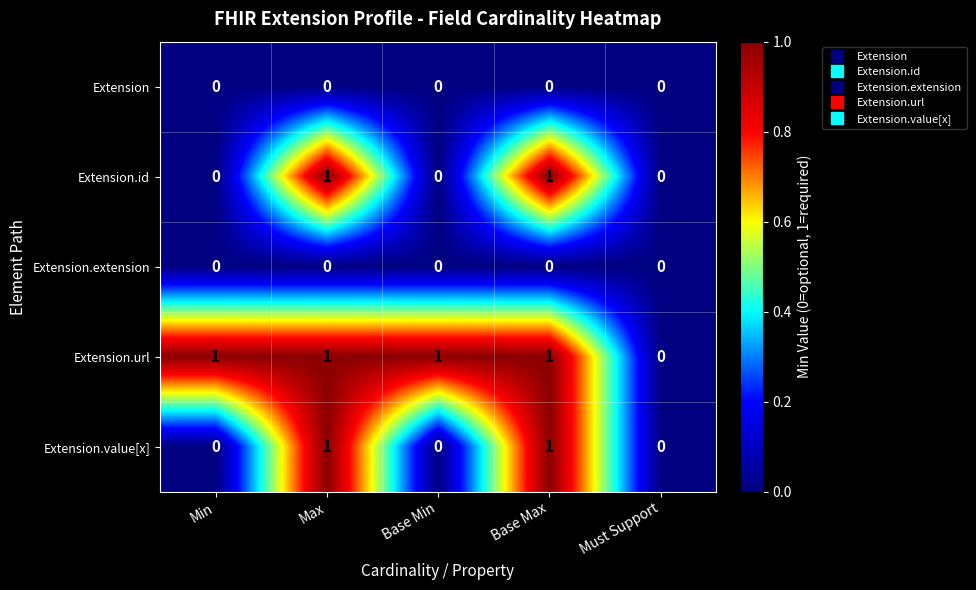

The value of Extension.value[x] at Max is 2. True or false?

False